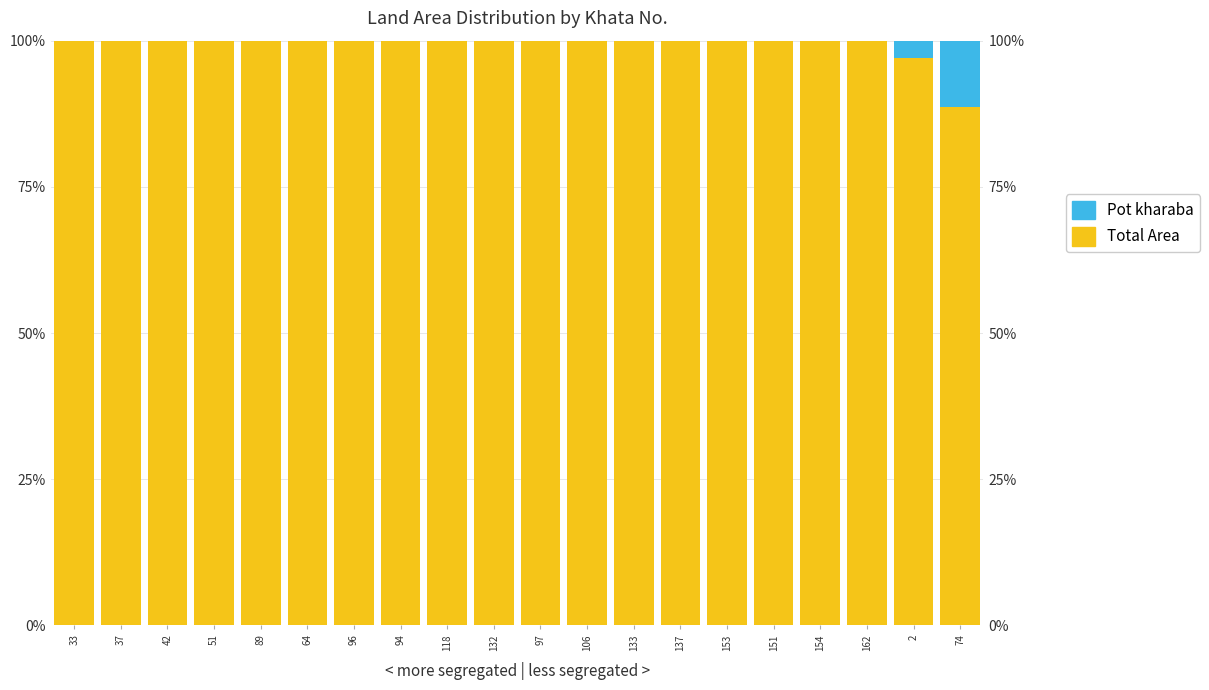

Reading left to right, extract all data points from this chart.

Total Area: 33=100.0	37=100.0	42=100.0	51=100.0	89=100.0	64=100.0	96=100.0	94=100.0	118=100.0	132=100.0	97=100.0	106=100.0	133=100.0	137=100.0	153=100.0	151=100.0	154=100.0	162=100.0	2=97.1	74=88.7
Pot kharaba: 33=0.0	37=0.0	42=0.0	51=0.0	89=0.0	64=0.0	96=0.0	94=0.0	118=0.0	132=0.0	97=0.0	106=0.0	133=0.0	137=0.0	153=0.0	151=0.0	154=0.0	162=0.0	2=2.9	74=11.3